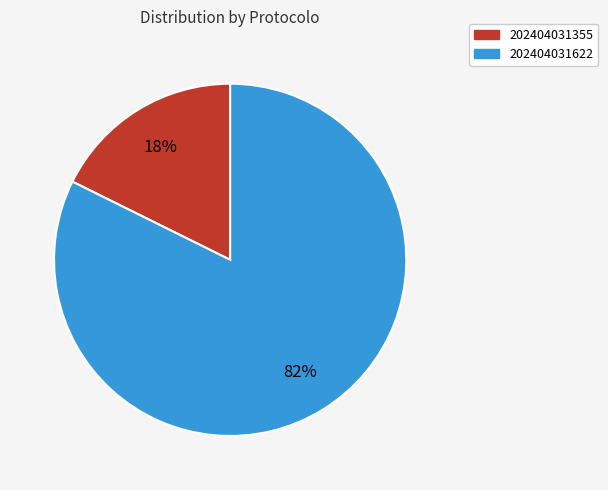

Do 202404031622 and 202404031355 together represent more than half of the pie?

Yes